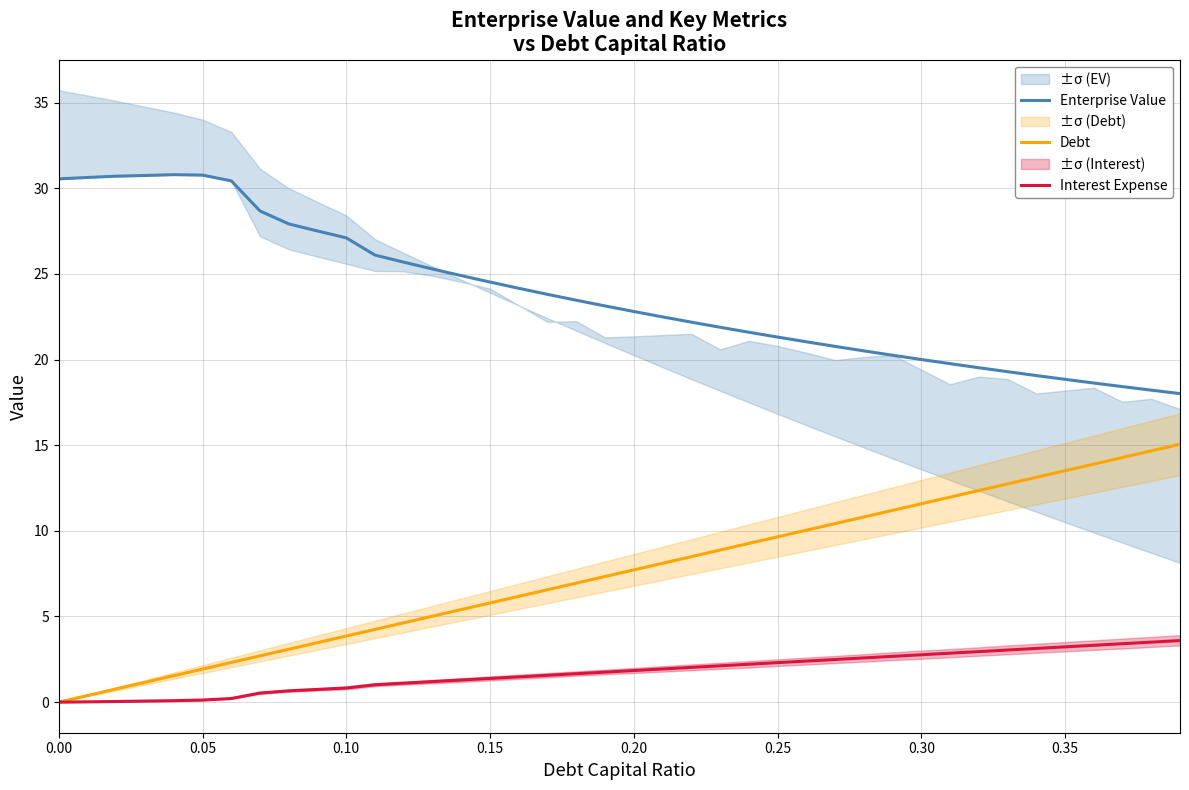

Reading left to right, list all the values displayed in this chart.

Enterprise Value: 30.5	30.6	30.7	30.7	30.8	30.8	30.4	28.7	27.9	27.5	27.1	26.1	25.7	25.3	24.9	24.5	24.2	23.8	23.5	23.1	22.8	22.5	22.2	21.9	21.6	21.3	21.0	20.8	20.5	20.3	20.0	19.8	19.5	19.3	19.1	18.8	18.6	18.4	18.2	18.0
Debt: 0.0	0.4	0.8	1.2	1.5	1.9	2.3	2.7	3.1	3.5	3.9	4.2	4.6	5.0	5.4	5.8	6.2	6.6	6.9	7.3	7.7	8.1	8.5	8.9	9.3	9.7	10.0	10.4	10.8	11.2	11.6	12.0	12.4	12.7	13.1	13.5	13.9	14.3	14.7	15.1
Interest Expense: 0.0	0.0	0.0	0.1	0.1	0.1	0.2	0.5	0.7	0.7	0.8	1.0	1.1	1.2	1.3	1.4	1.5	1.6	1.7	1.8	1.8	1.9	2.0	2.1	2.2	2.3	2.4	2.5	2.6	2.7	2.8	2.9	2.9	3.0	3.1	3.2	3.3	3.4	3.5	3.6